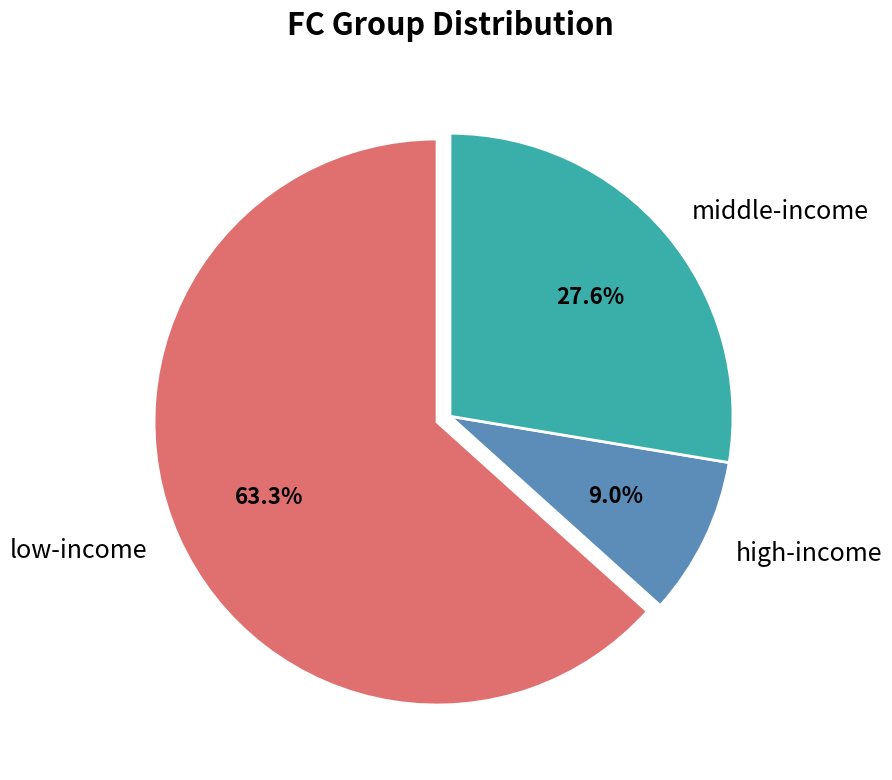

What is the largest slice in the pie chart?

low-income